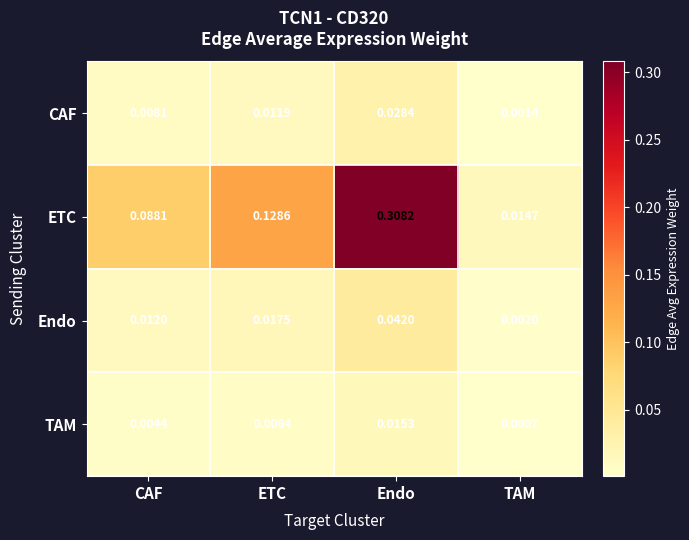

At how many categories does at least one series exceed 0?

4